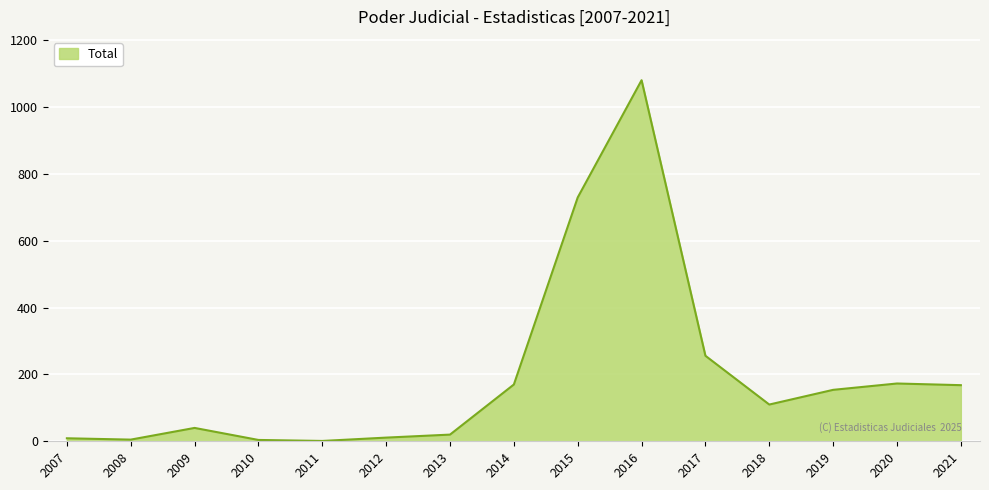

What is the maximum value shown in the chart?

1081